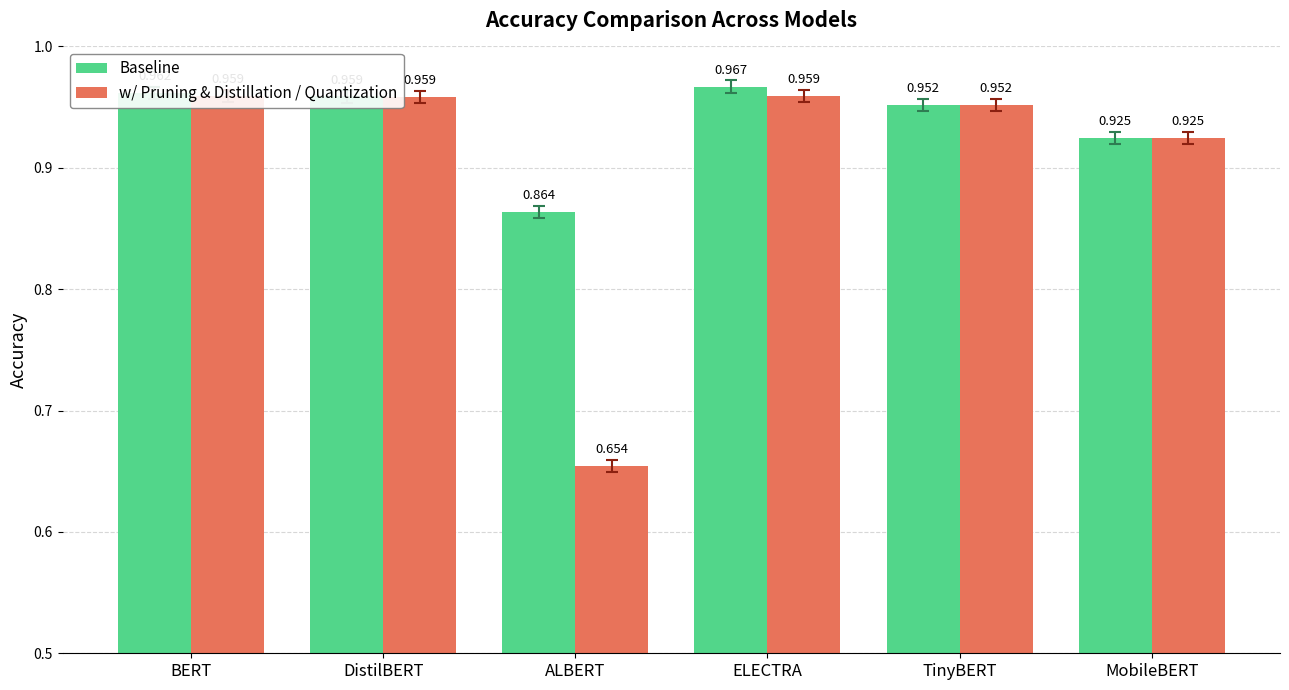

Count the Baseline values in the range 0 to 1.

6